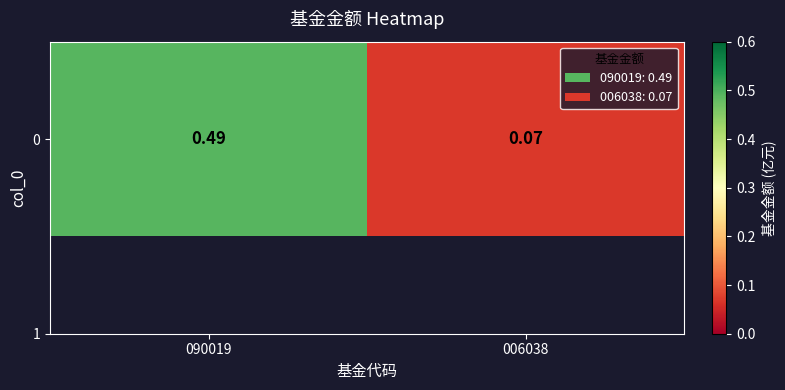

How many distinct data groups are displayed?

1